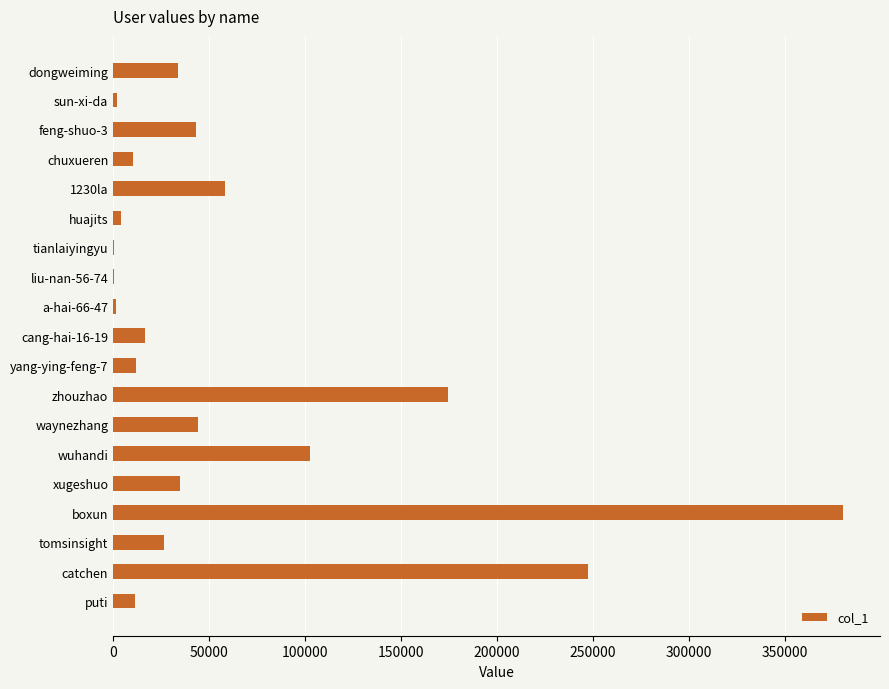

Between chuxueren and dongweiming, which is larger?

dongweiming